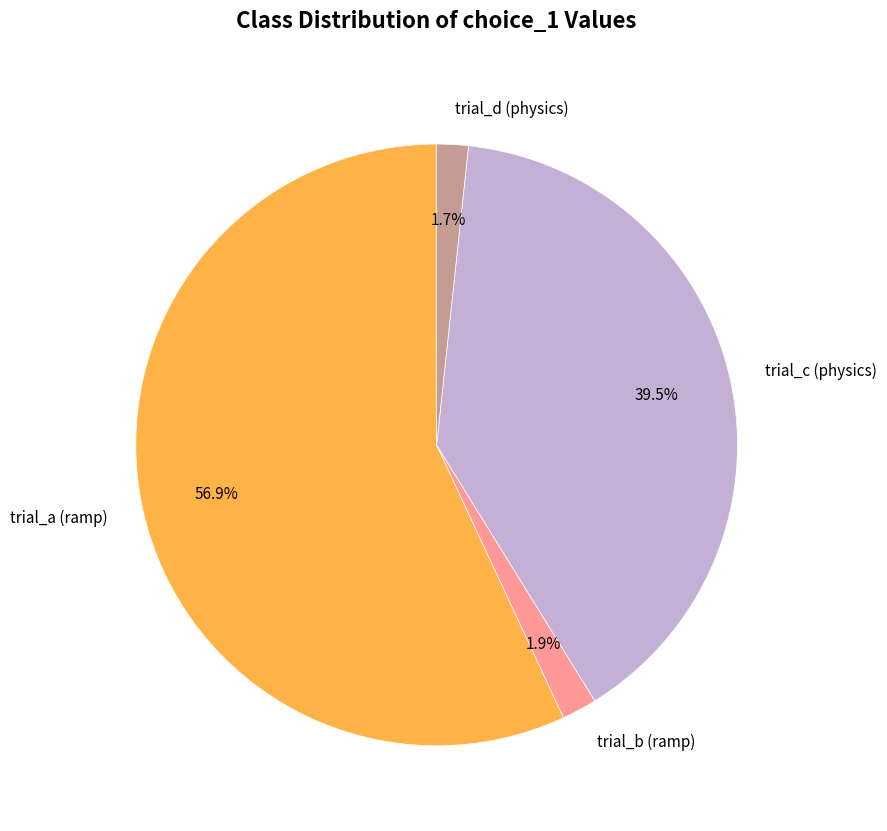

What percentage is NOT represented by trial_b (ramp)?

98.1%